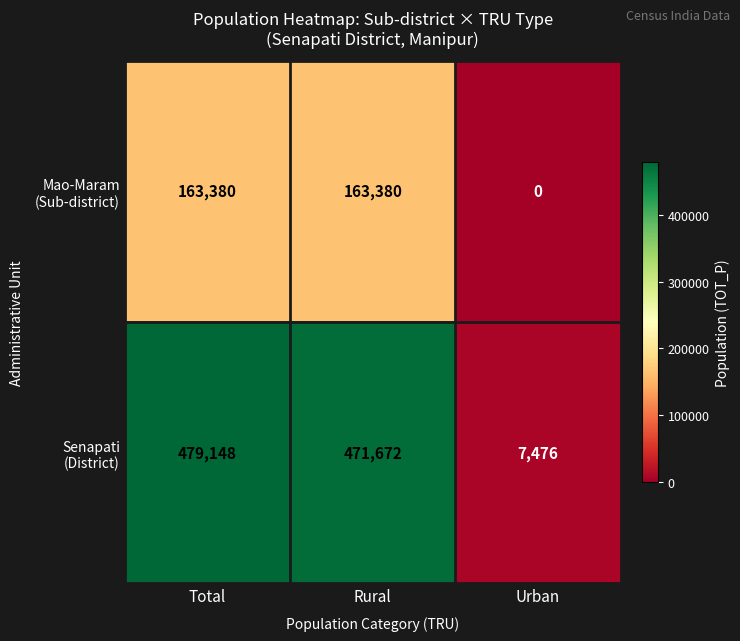

What is the greatest value displayed?

479148